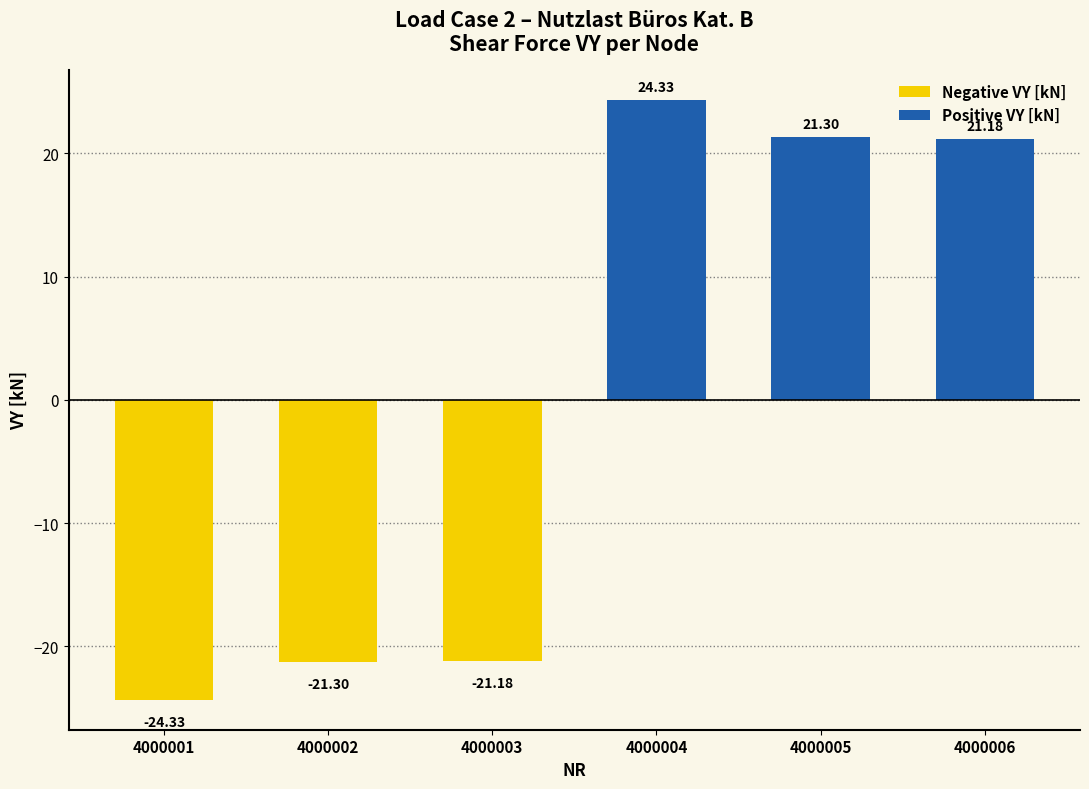

At how many categories does at least one series exceed 1?

3